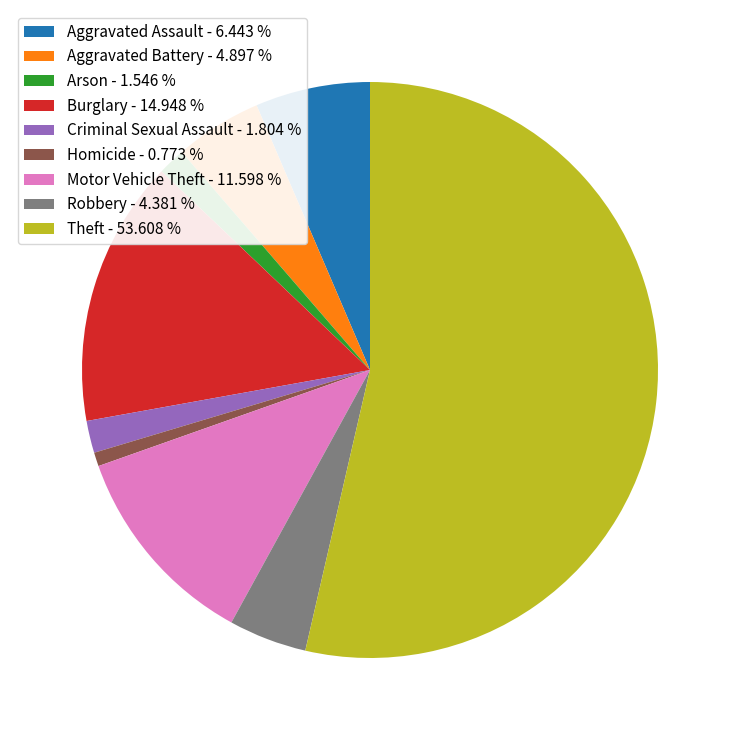

The Burglary slice represents 25% of the pie. True or false?

False